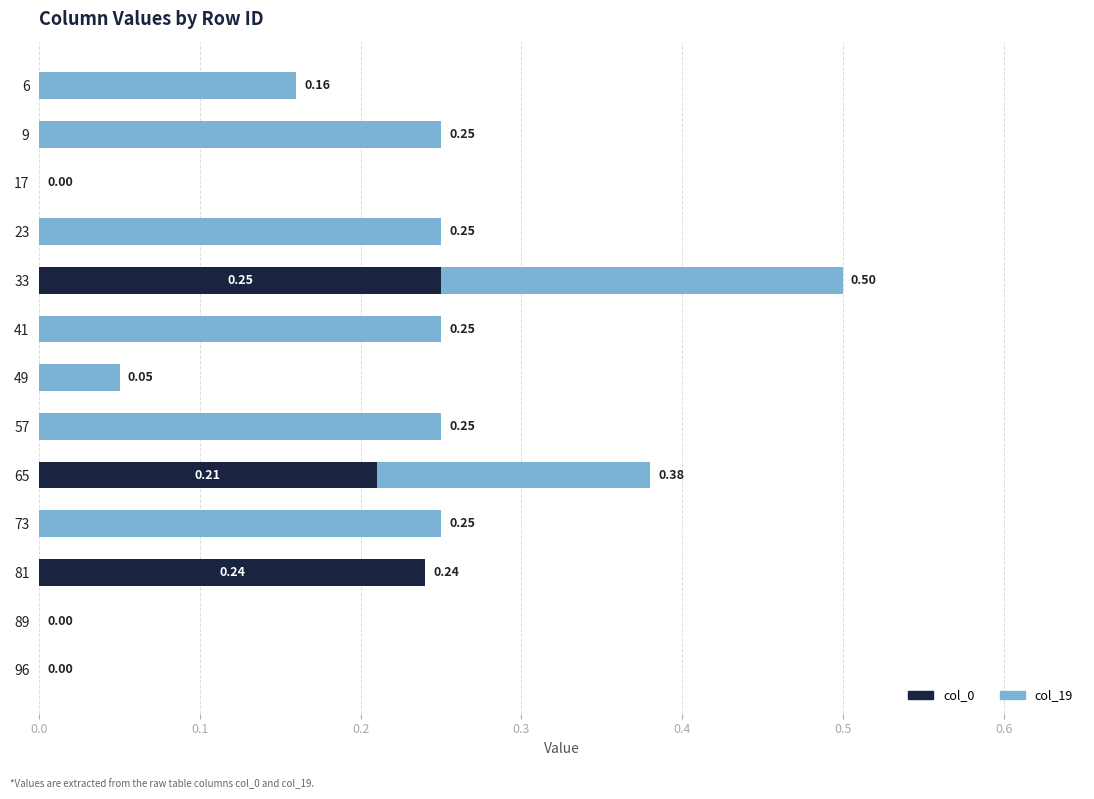

How many col_0 values are between 0 and 1?

13